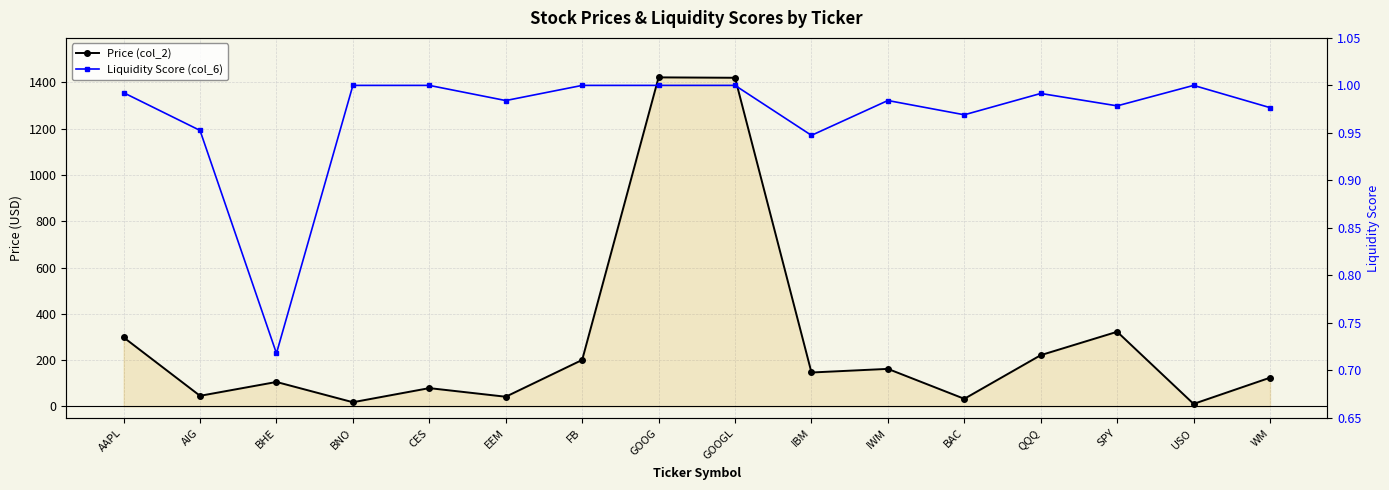

True or false: Liquidity Score (col_6) and Price (col_2) intersect in this chart.

False